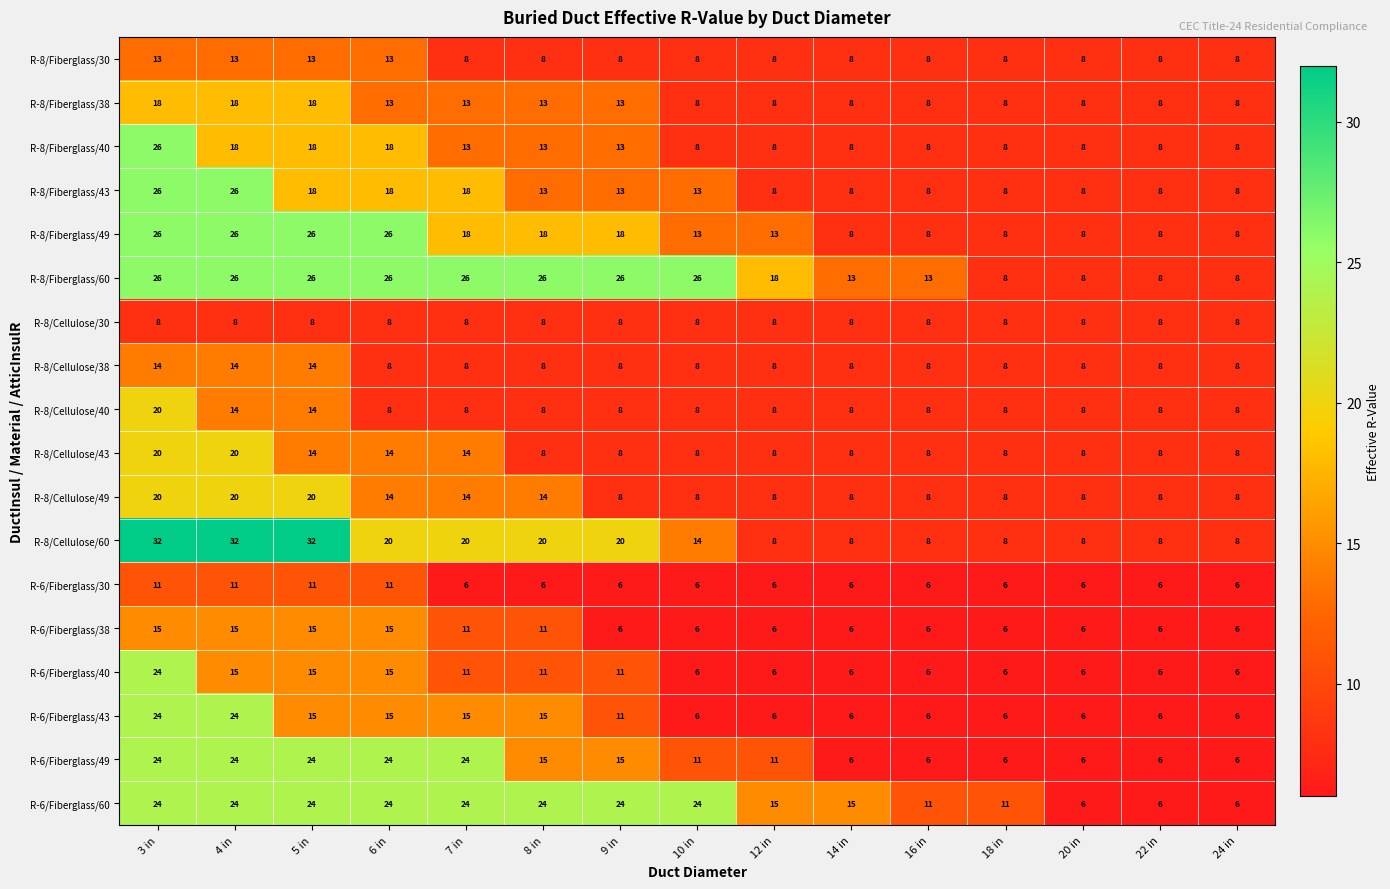

What value does the R-8/Fiberglass/60 series have at 10 in, to the nearest 10?

30